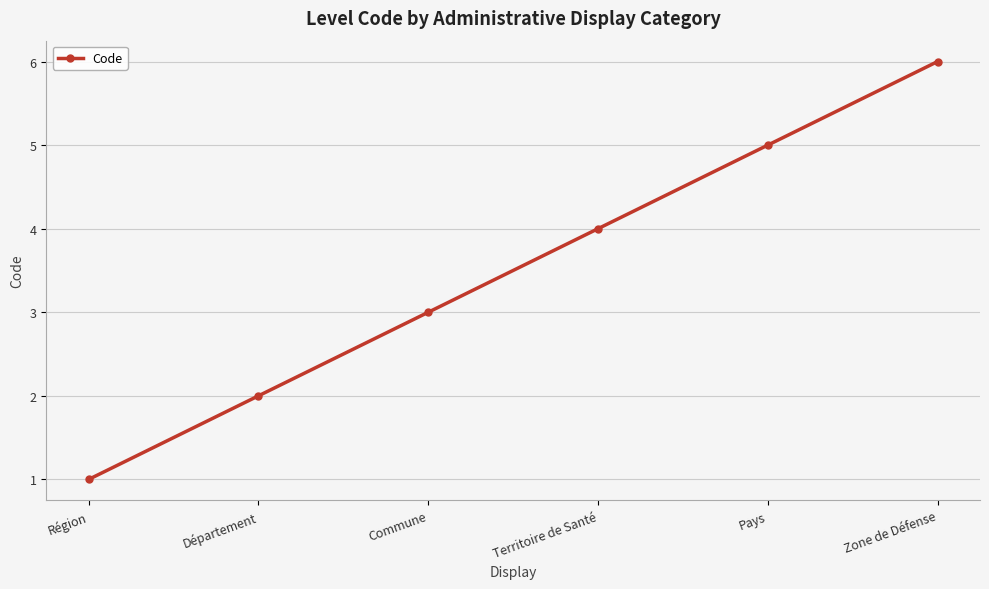

What is the sum of the values at Région and Pays?

6